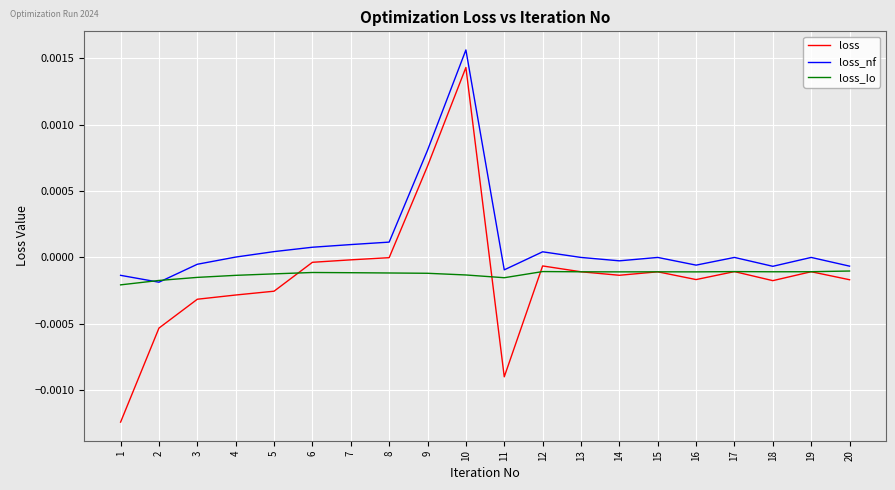

List the series in order of their peak value, lowest first.

loss_Io, loss, loss_nf